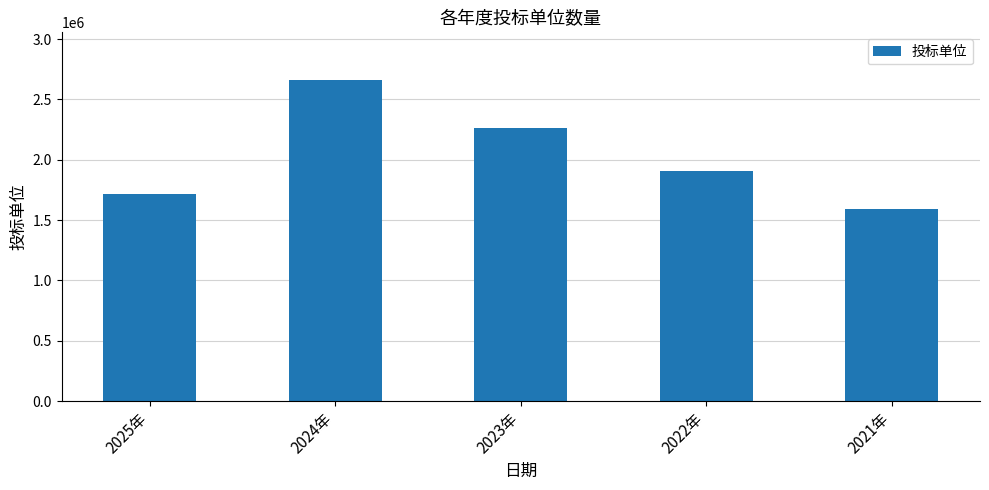

Rank the categories by value from highest to lowest.

2024年, 2023年, 2022年, 2025年, 2021年